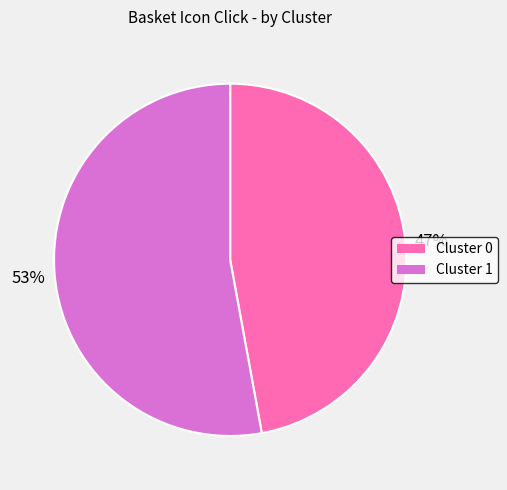

Does Cluster 1 represent more than half of the total?

Yes